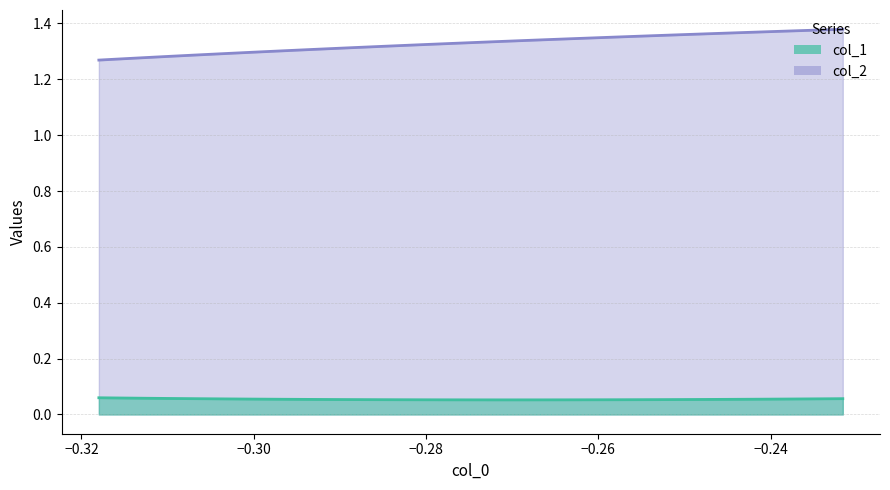

Which series has the widest spread of values?

col_2